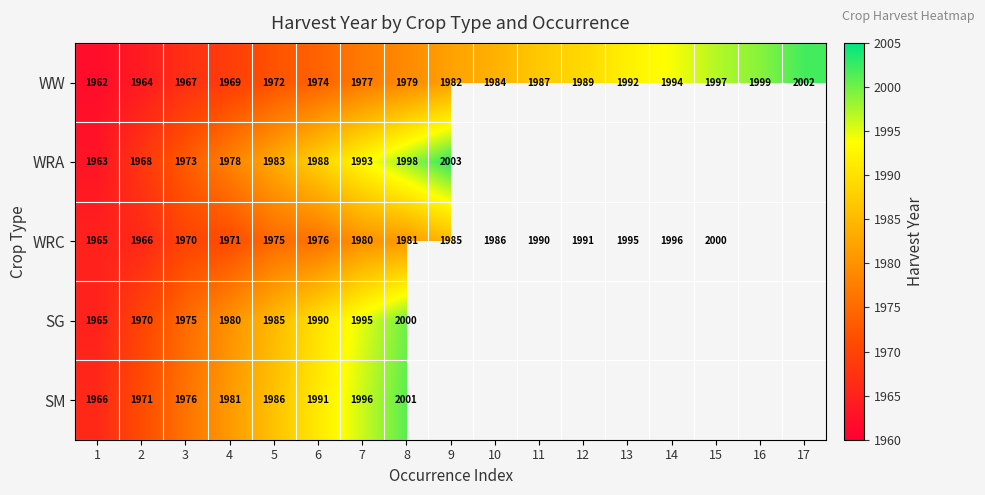

What is the total value across all series at 2?

9839